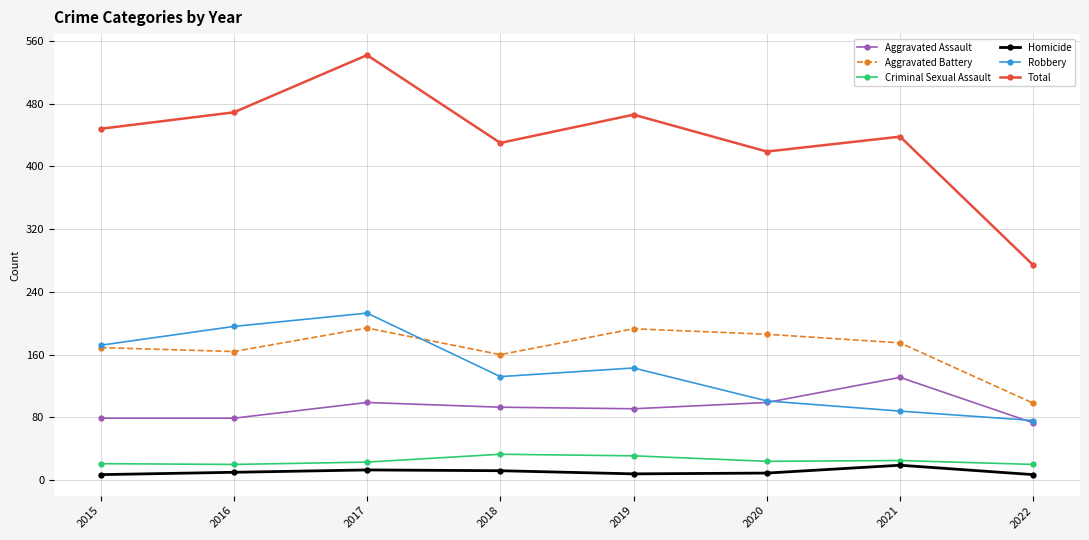

Between 2016 and 2022, which series saw the biggest shift?

Total